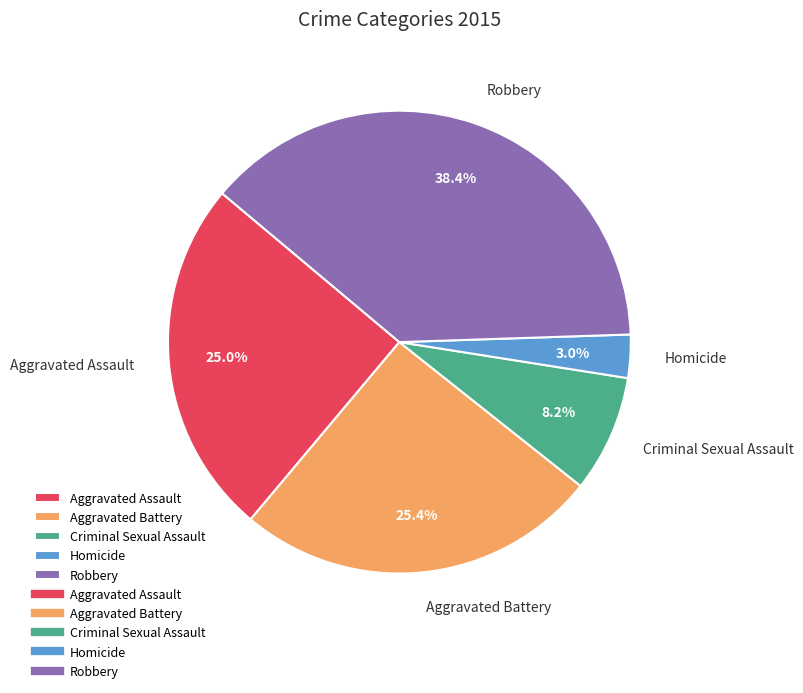

Which has a higher value, Aggravated Assault or Robbery?

Robbery